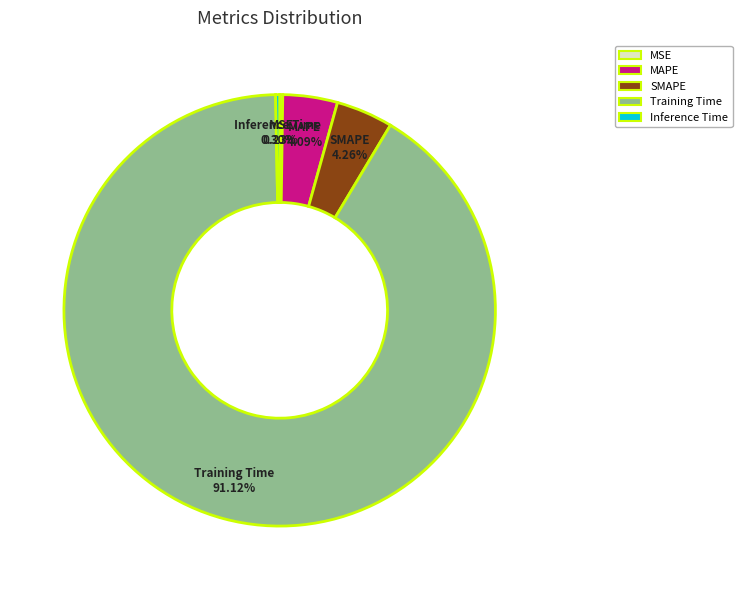

To the nearest percent, what percentage of the pie is SMAPE?

4%